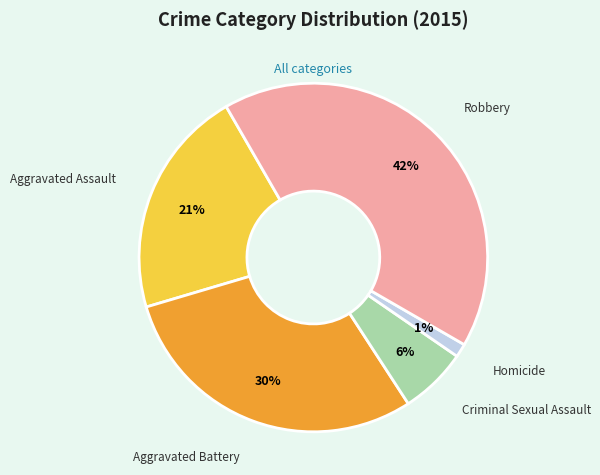

Rank the categories by value from highest to lowest.

Robbery, Aggravated Battery, Aggravated Assault, Criminal Sexual Assault, Homicide